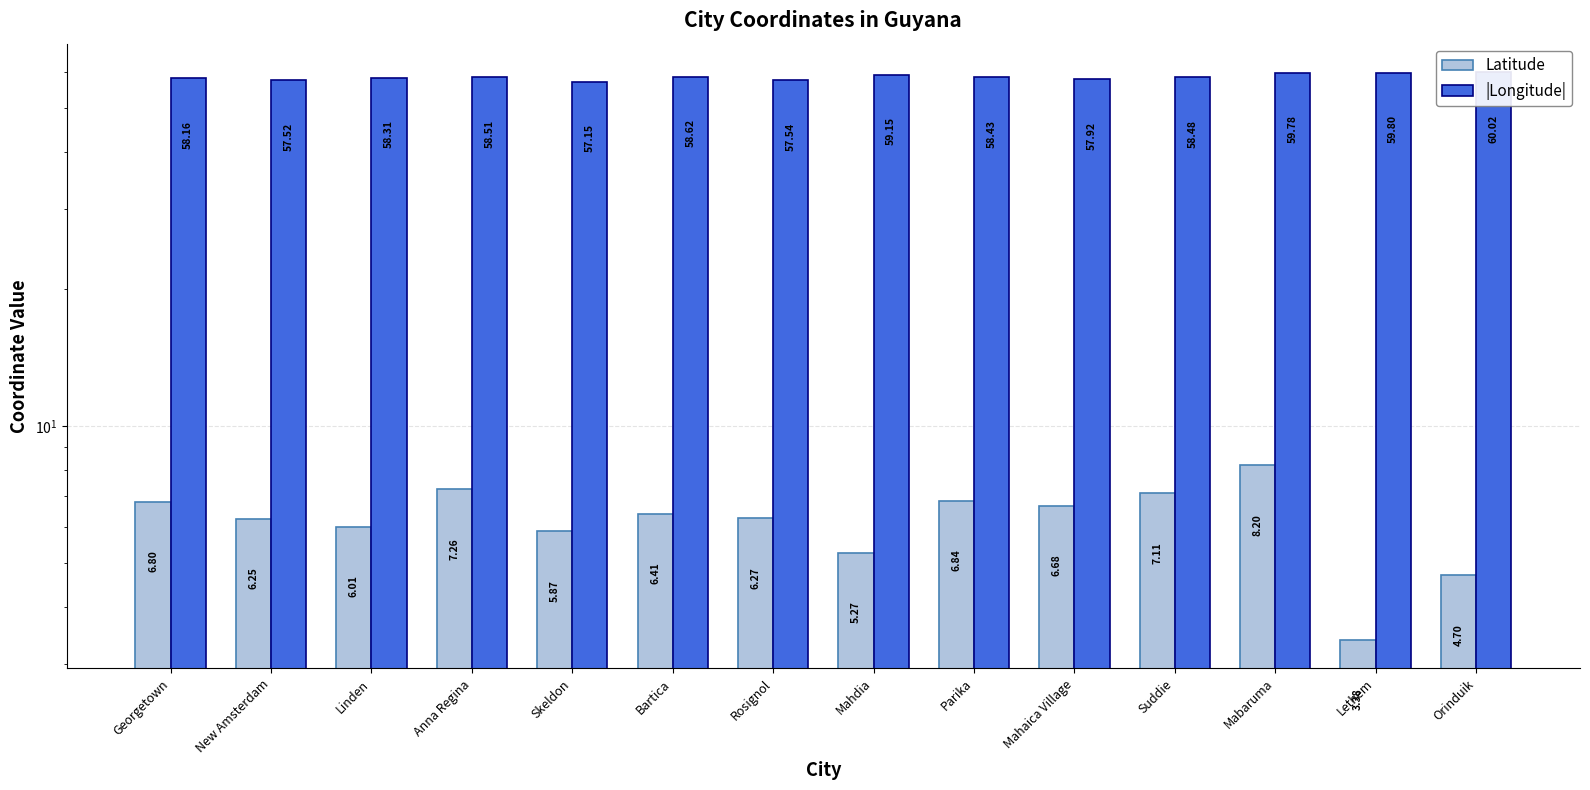

Reading left to right, extract all data points from this chart.

Latitude: 6.8	6.2	6.0	7.3	5.9	6.4	6.3	5.3	6.8	6.7	7.1	8.2	3.4	4.7
|Longitude|: 58.2	57.5	58.3	58.5	57.1	58.6	57.5	59.1	58.4	57.9	58.5	59.8	59.8	60.0